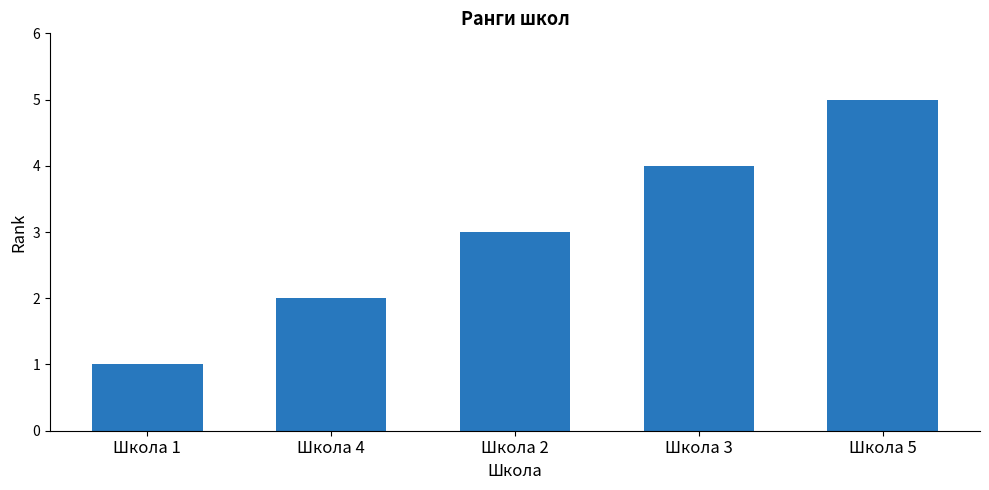

What is the change in value from Школа 3 to Школа 5?

+1